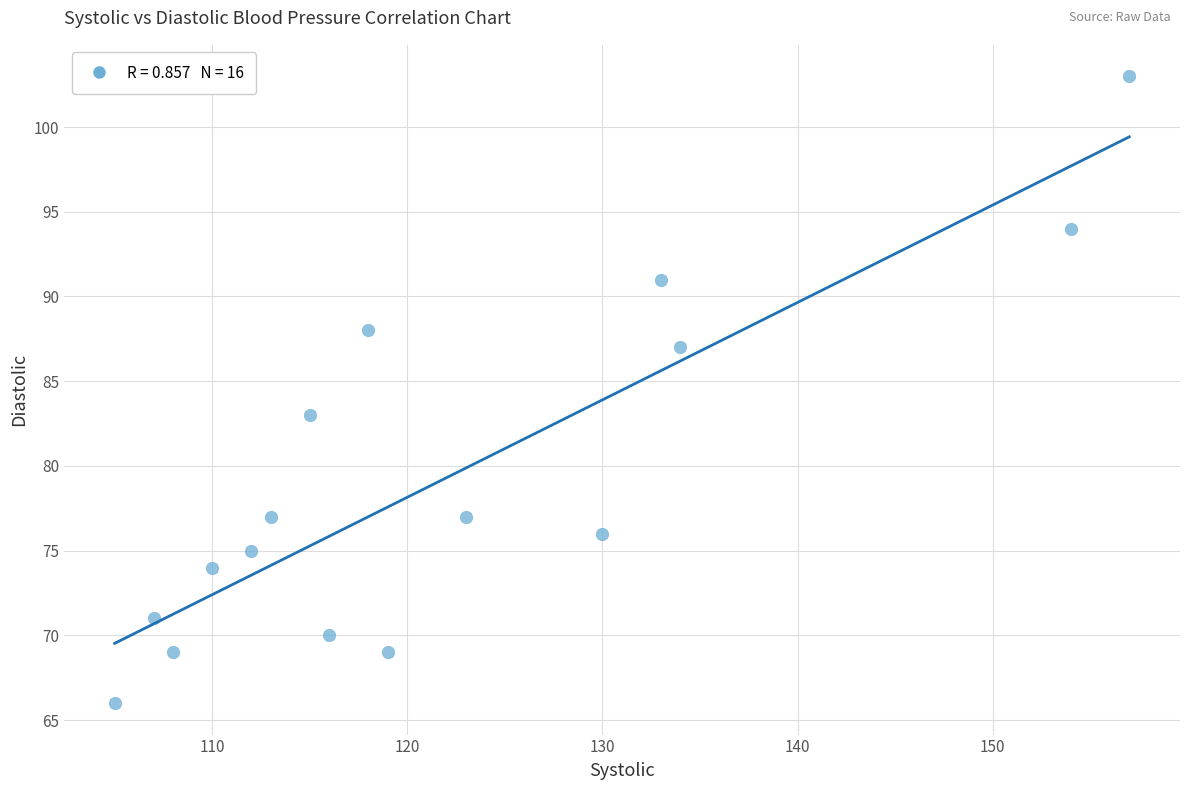

What is the range of X values (max minus min)?

52